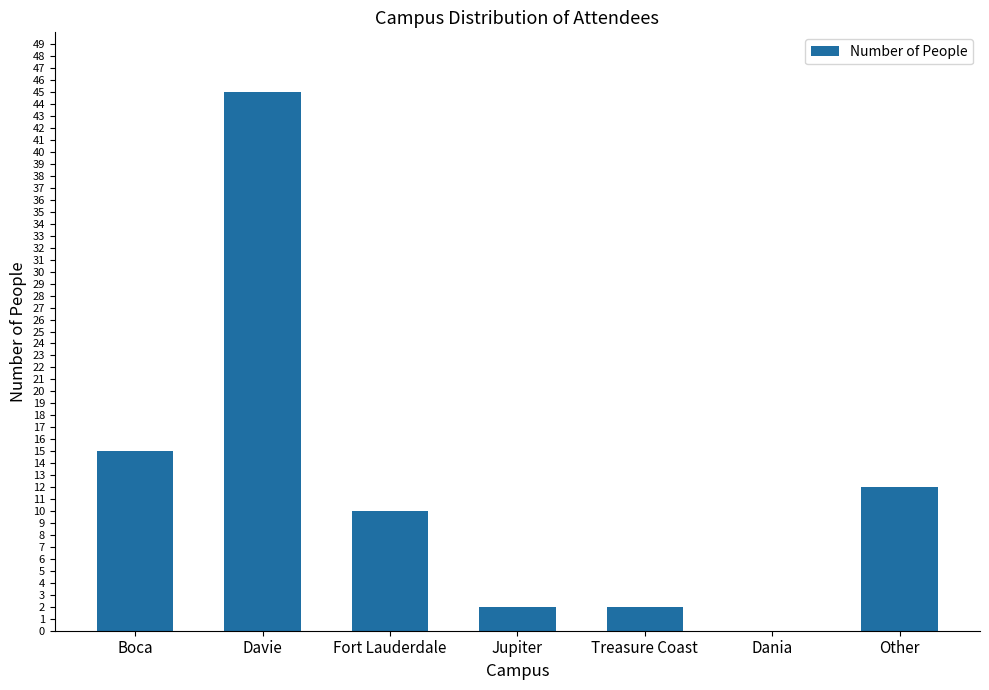

How many categories are shown in the chart?

7